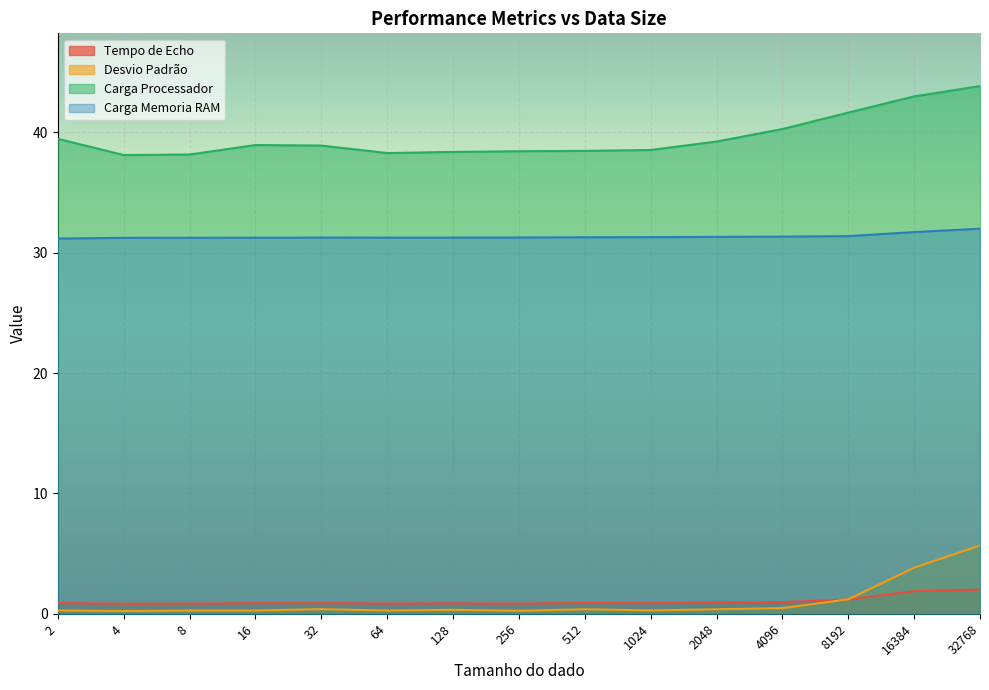

Between 16 and 32768, which is larger?

32768